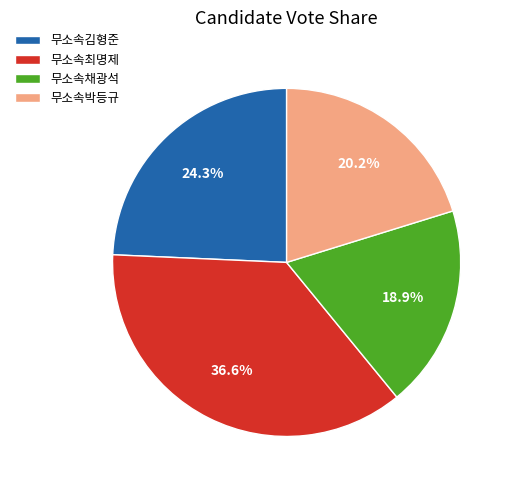

Does 무소속최명제 account for over 50% of the chart?

No